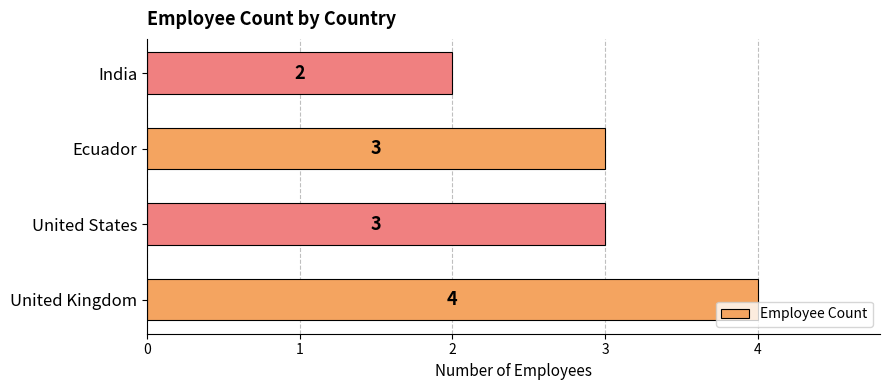

The chart shows a value of 3 at United States. True or false?

True